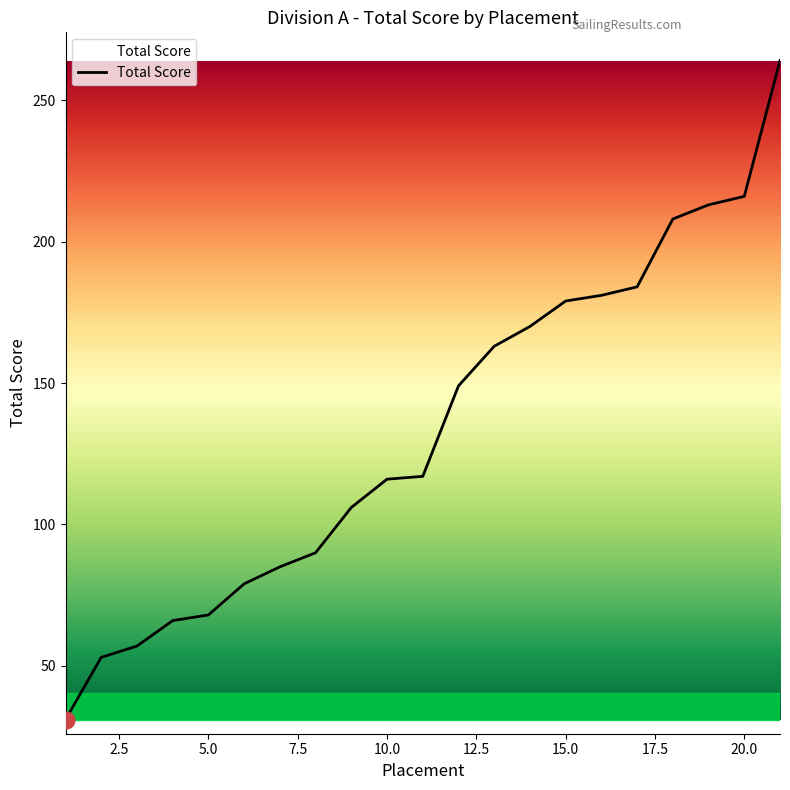

What is the smallest value displayed?

31